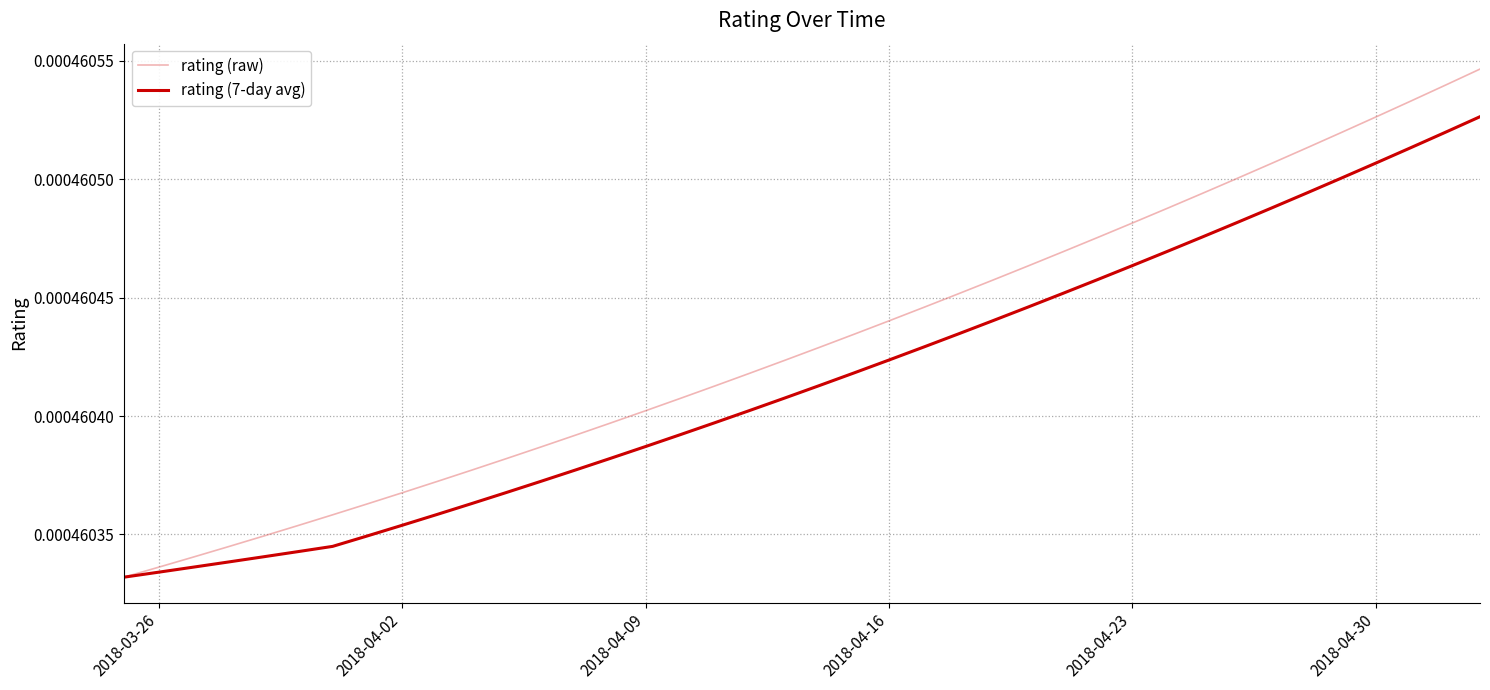

Which series has the widest spread of values?

rating (raw)